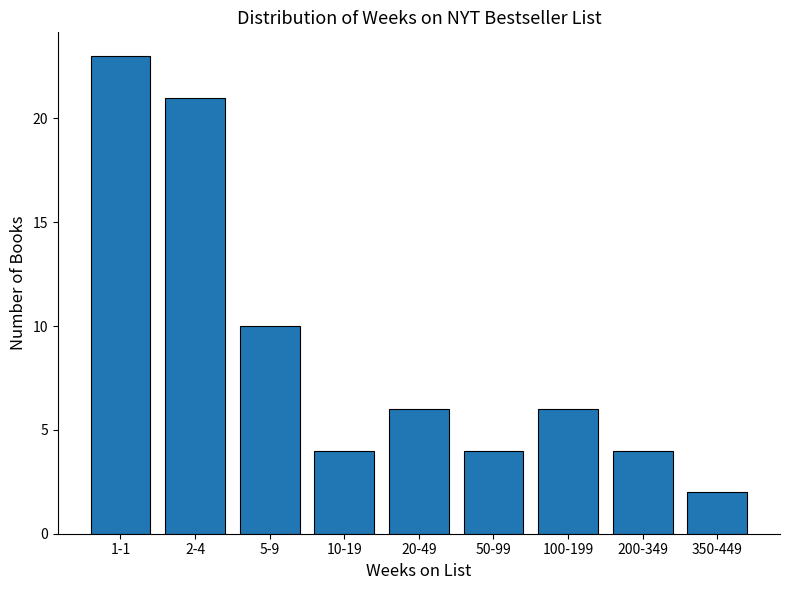

Reading left to right, transcribe all the data shown in this chart.

1-1=23	2-4=21	5-9=10	10-19=4	20-49=6	50-99=4	100-199=6	200-349=4	350-449=2